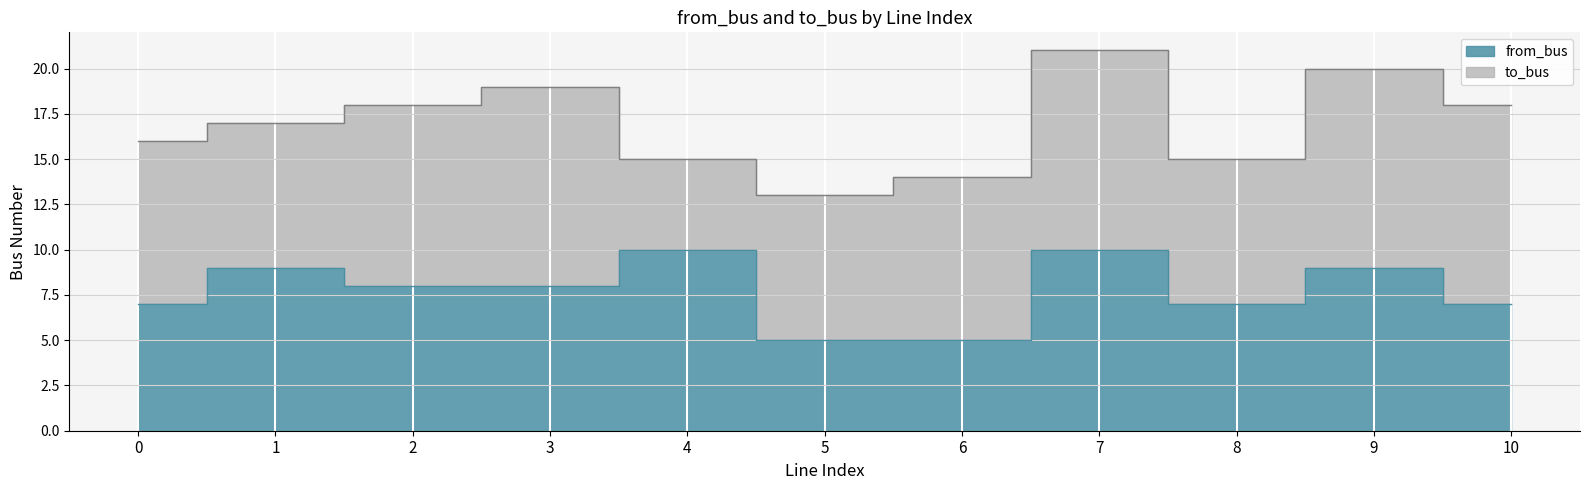

What is the approximate value at 8?

7